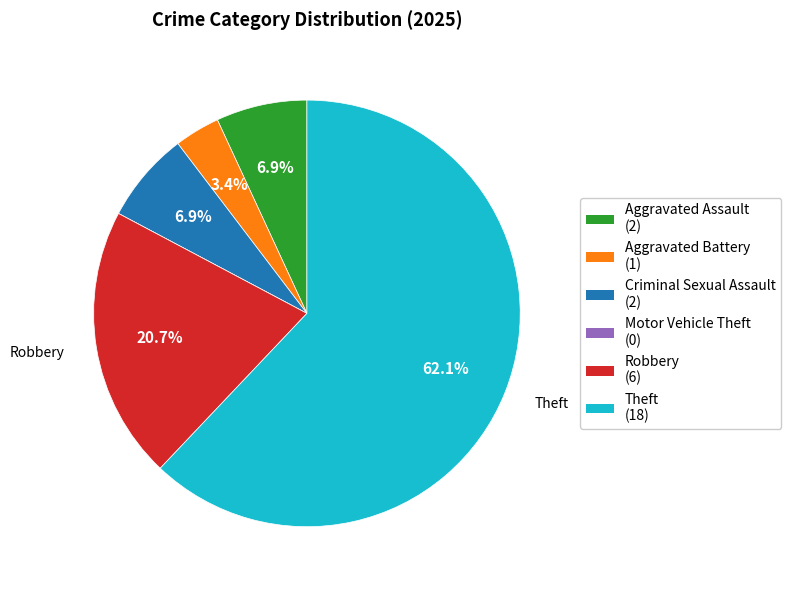

Does Criminal Sexual Assault (2) account for over 50% of the chart?

No